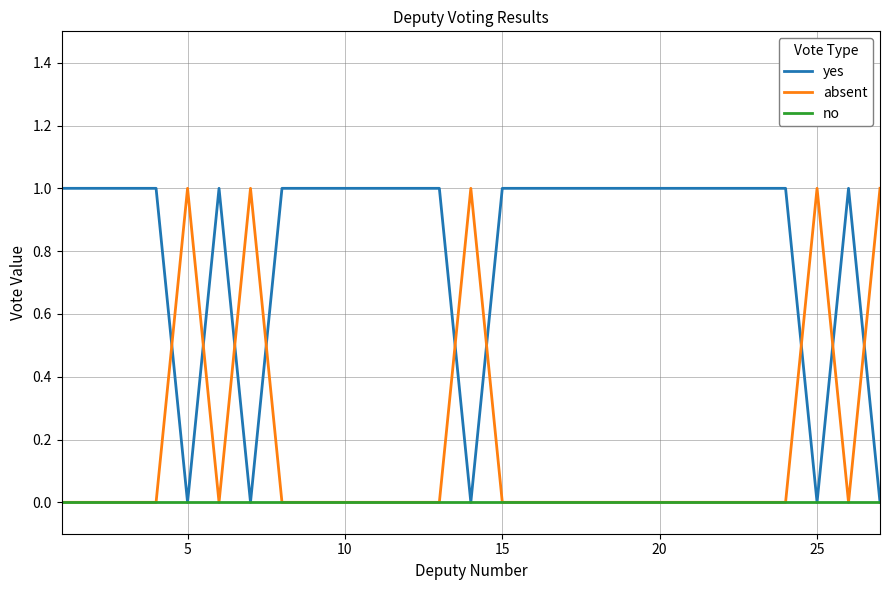

After their last crossing, which series has the higher values: absent or yes?

absent